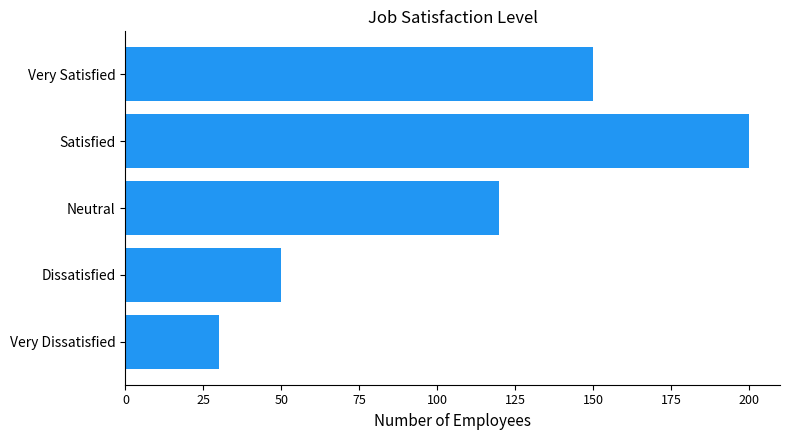

Rank the categories by value from highest to lowest.

Satisfied, Very Satisfied, Neutral, Dissatisfied, Very Dissatisfied